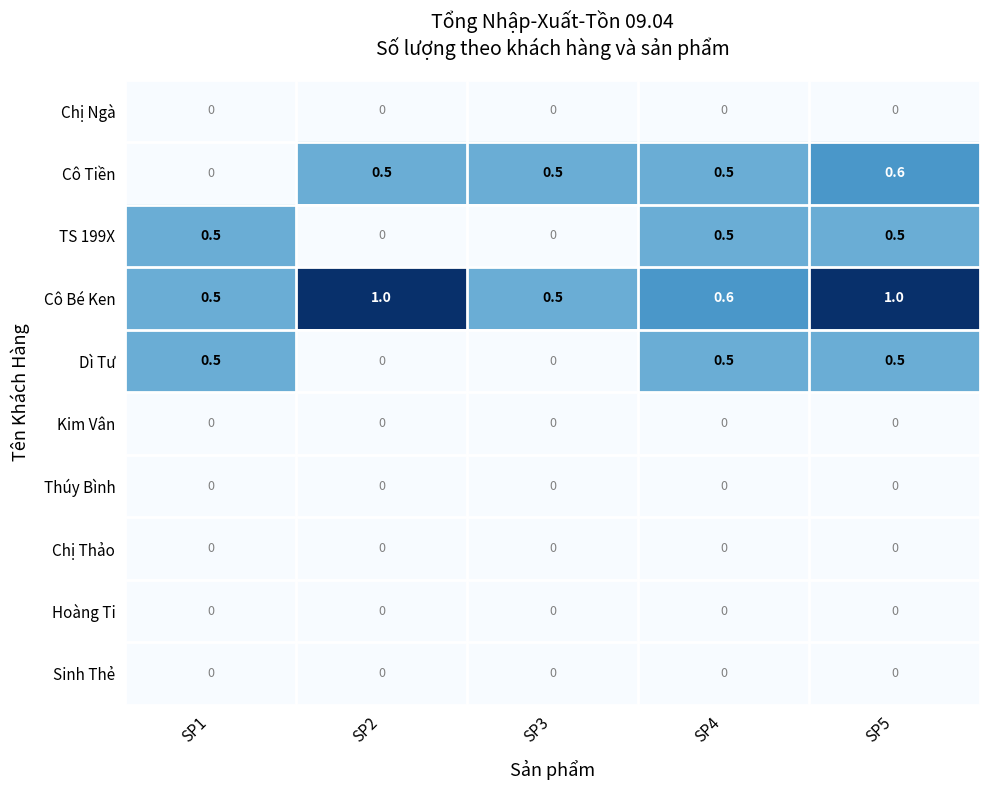

Which series has the largest total across all categories?

Cô Bé Ken